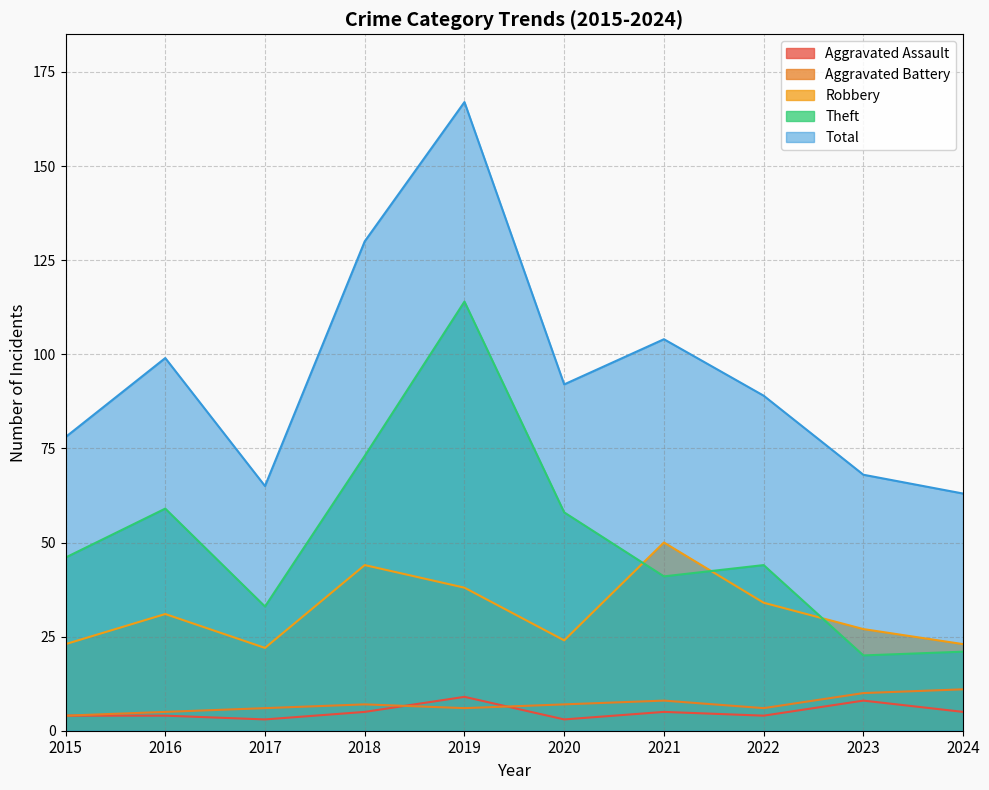

Is the value of Aggravated Assault at 2024 greater than the value of Theft at 2024?

No